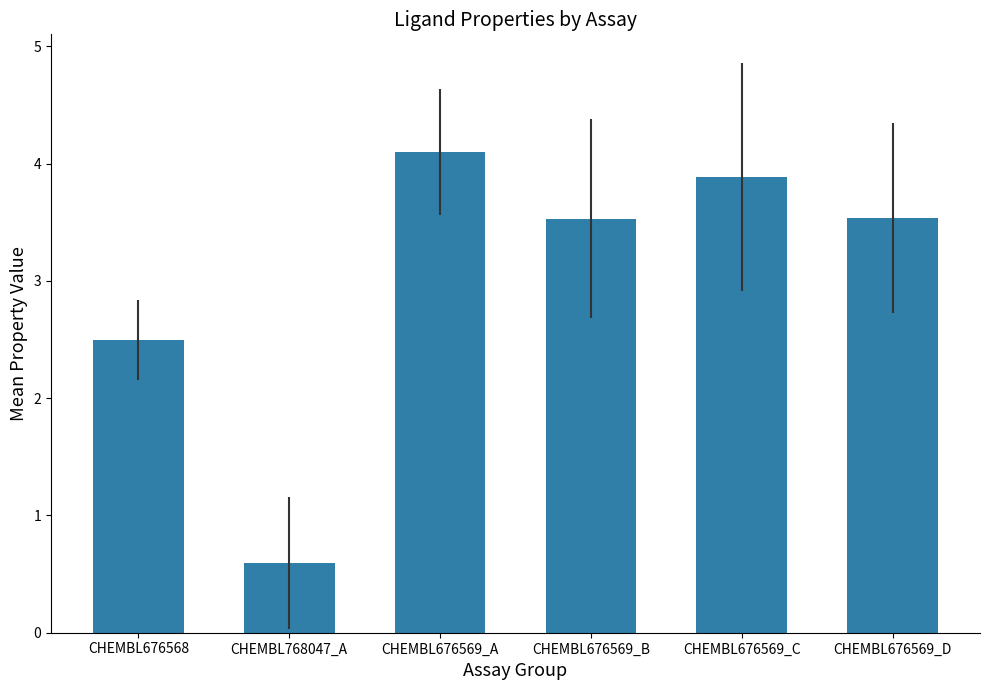

Which label corresponds to the largest value in the chart?

CHEMBL676569_A